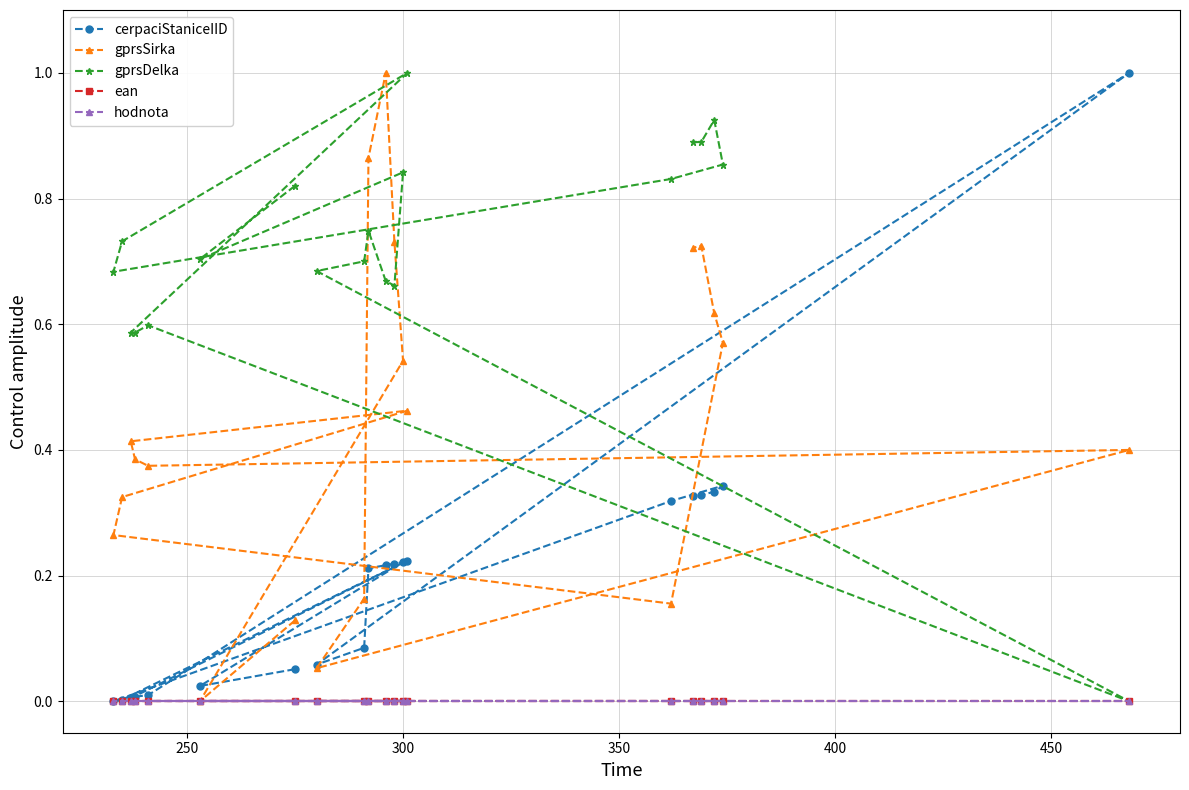

List the series in order of their peak value, highest first.

cerpaciStaniceIID, gprsSirka, gprsDelka, ean, hodnota